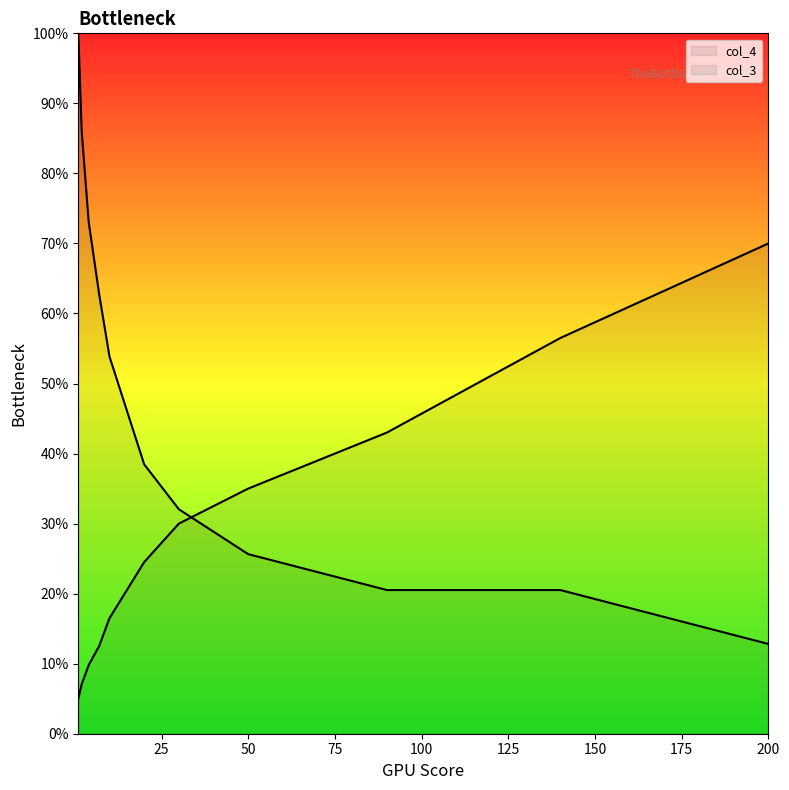

What is the sum of the col_3 values at 90 and 4?

0.9